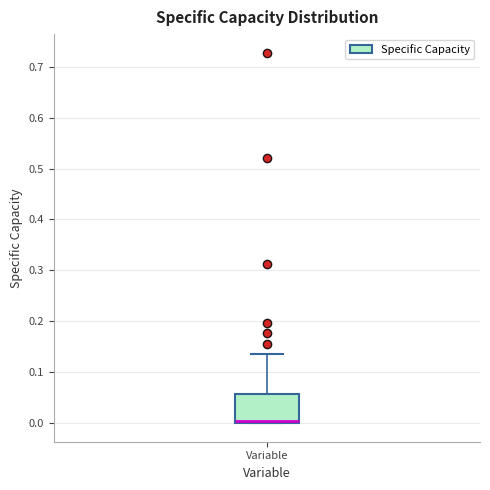

Transcribe this box plot: give where the median line is, the range the box spans, and where the two whiskers end, as read against the y-axis. The values are not printed on the chart, so give them approximately, as read against the axis.

median 0.00 (just above the box's lower edge), box 0.00 to 0.06, whiskers 0.00 to 0.14